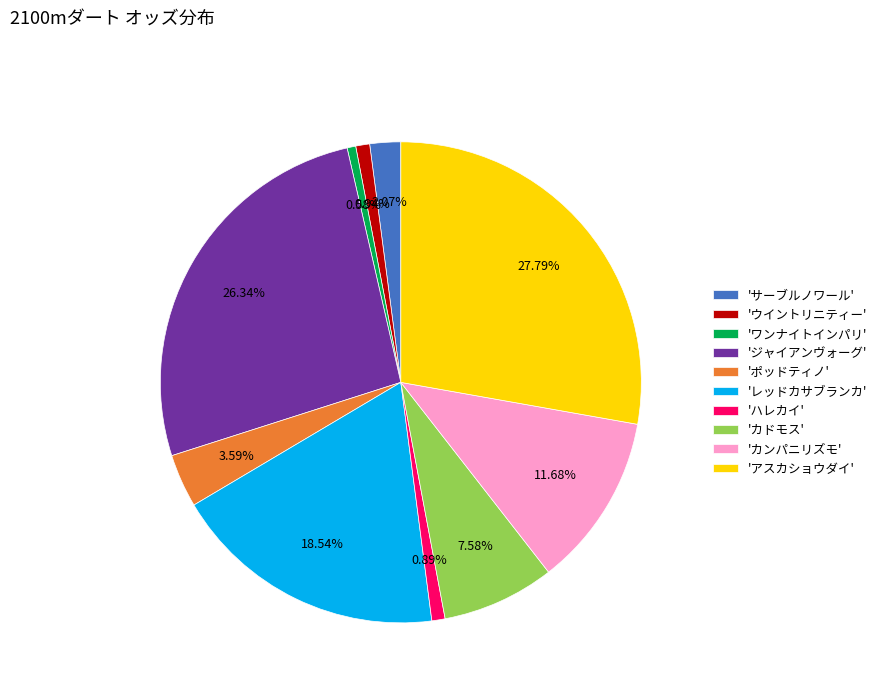

Do 'アスカショウダイ' and 'カンパニリズモ' together represent more than half of the pie?

No